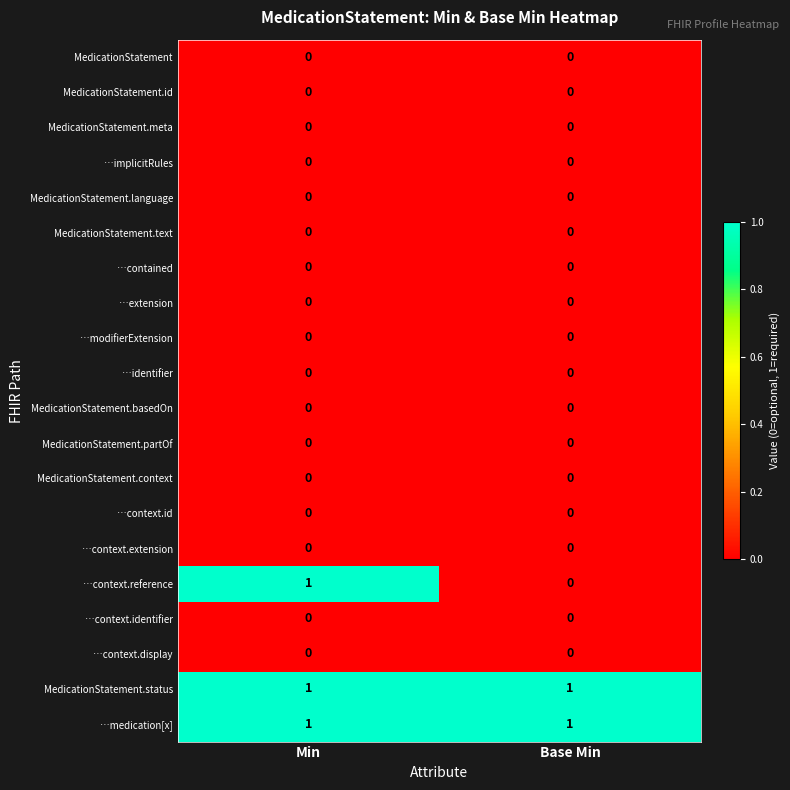

What is the spread (max minus min) of values at Base Min?

1